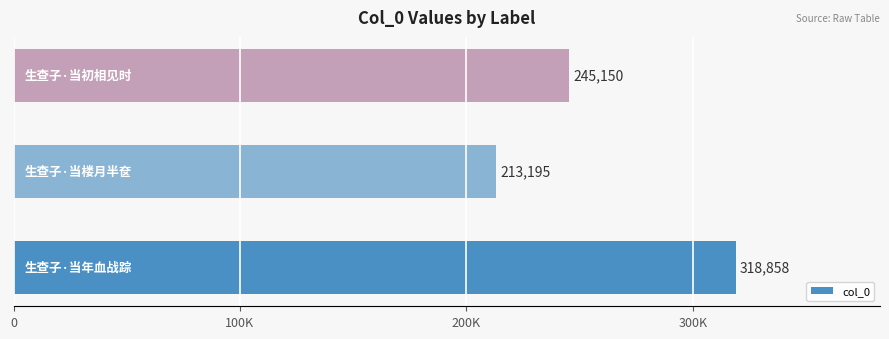

What is the difference between the second highest and minimum values?

31955